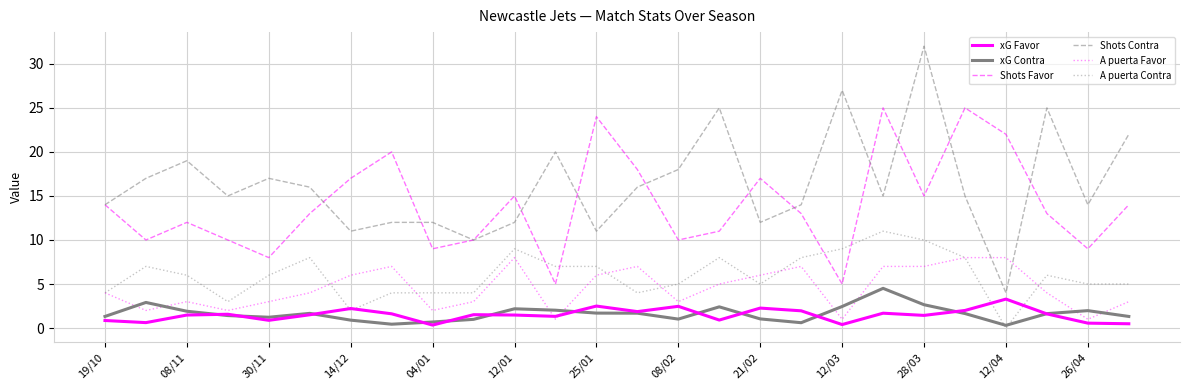

True or false: xG Favor and Shots Favor intersect in this chart.

False